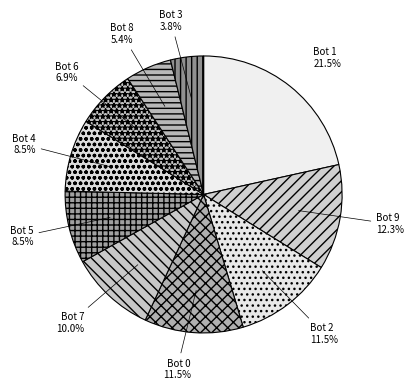

Does any single category account for the majority?

No